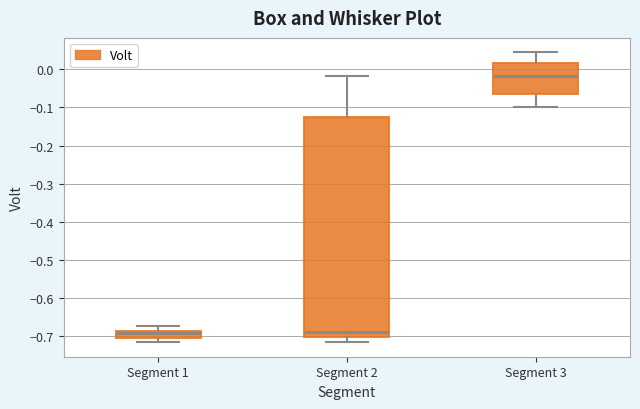

Which box has the highest median line?

Segment 3